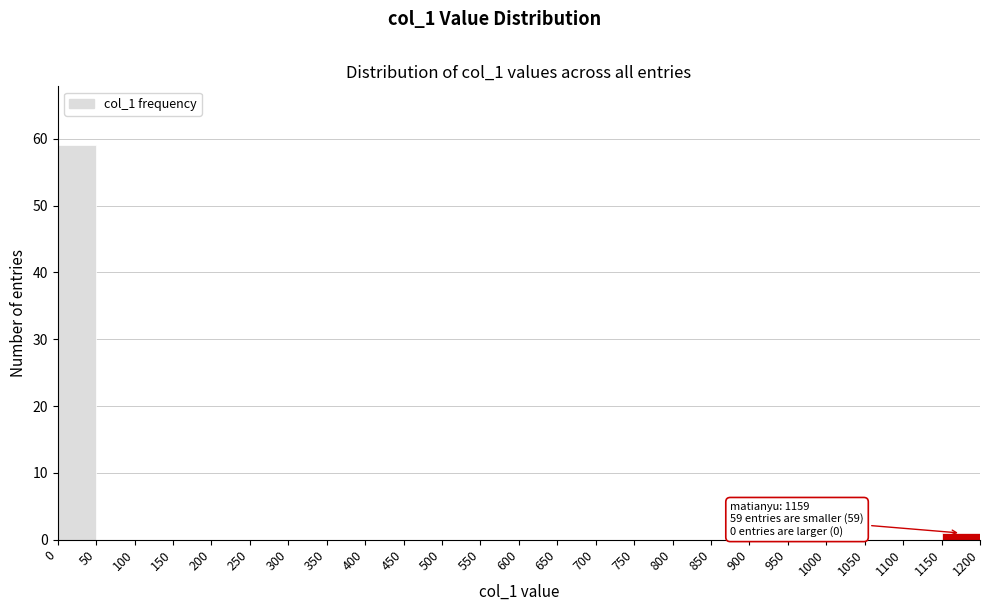

Which range on the x-axis has the tallest bar?

0 to 50